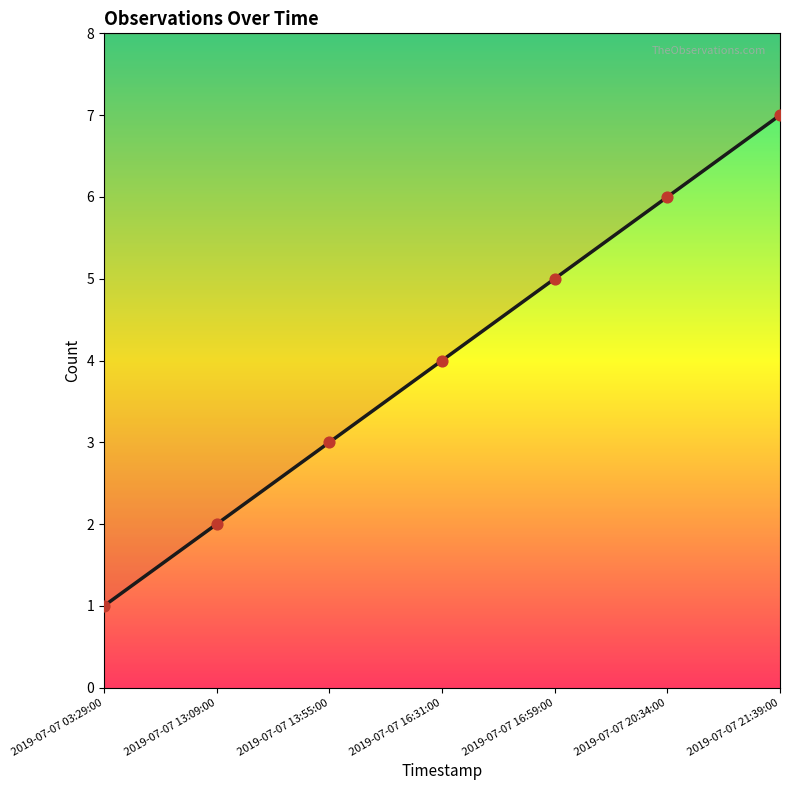

Which series reaches the maximum Y coordinate?

count